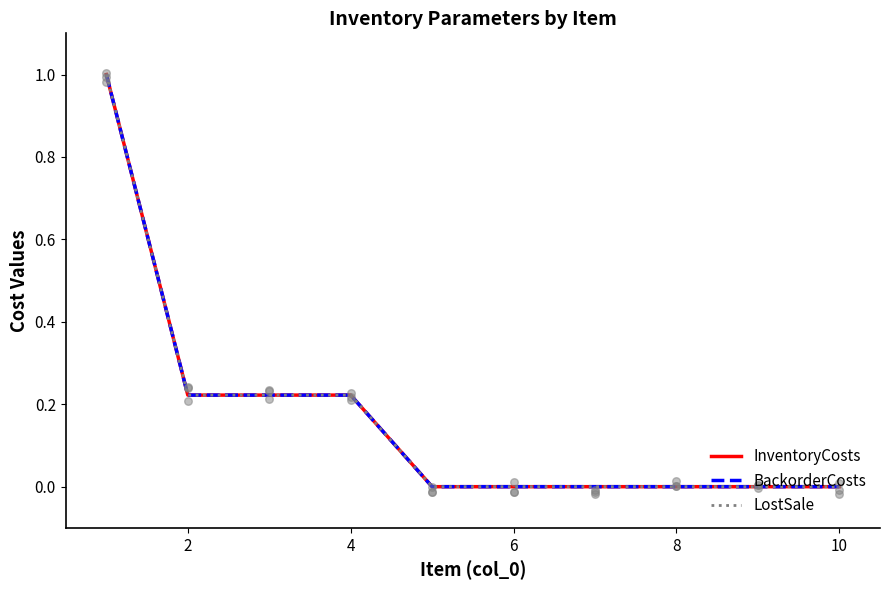

At how many categories does at least one series exceed 0?

4